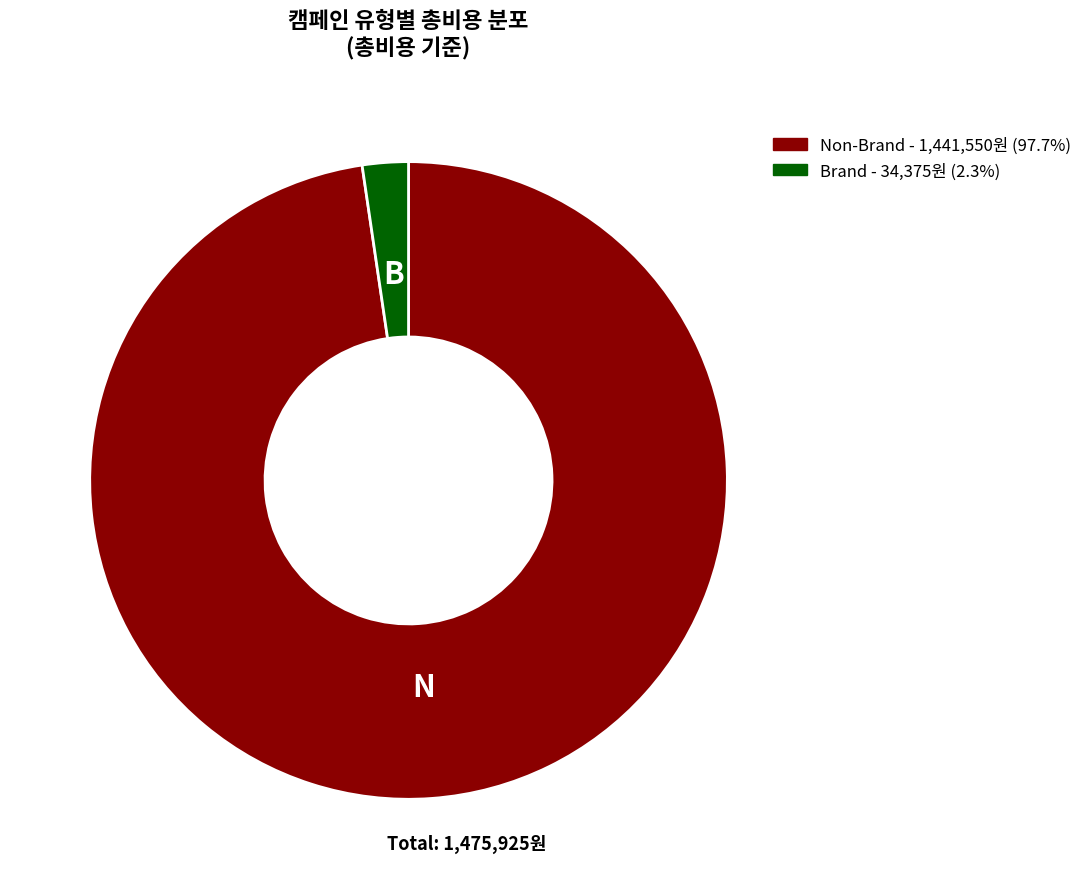

How many slices are in this pie chart?

2